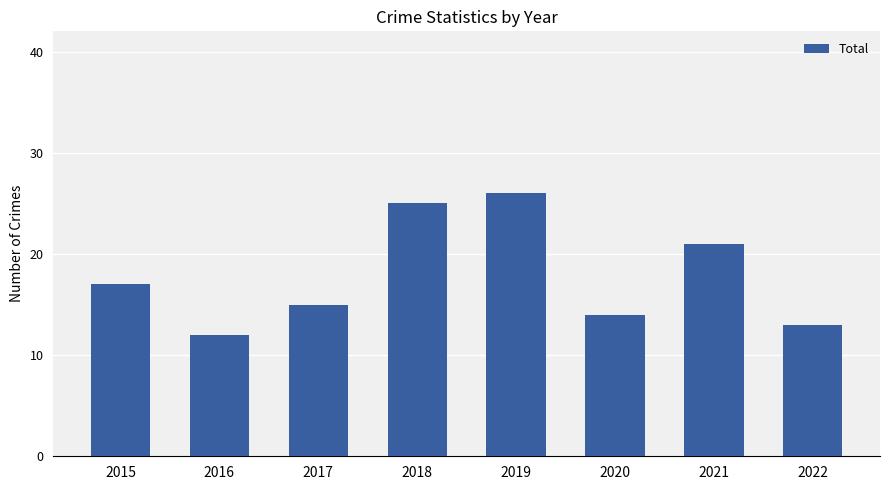

The chart shows a value of 43 at 2019. True or false?

False